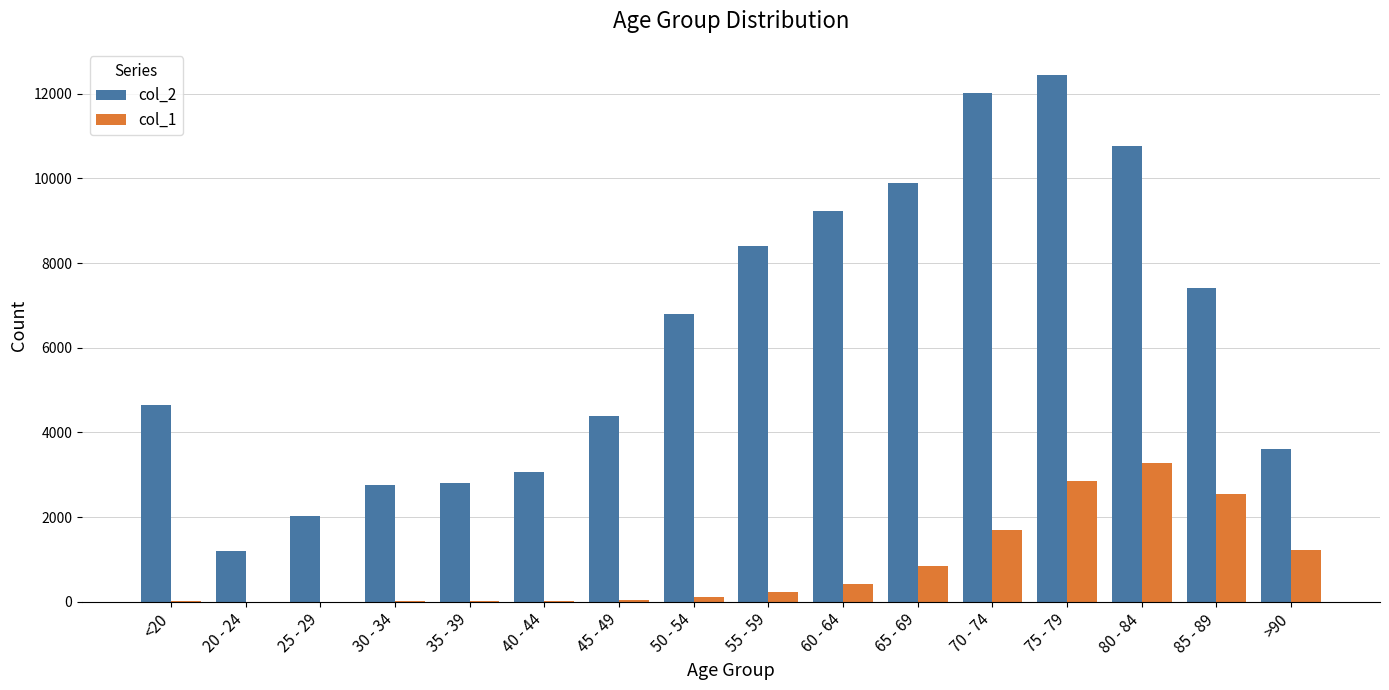

How many data points does each series have?

16